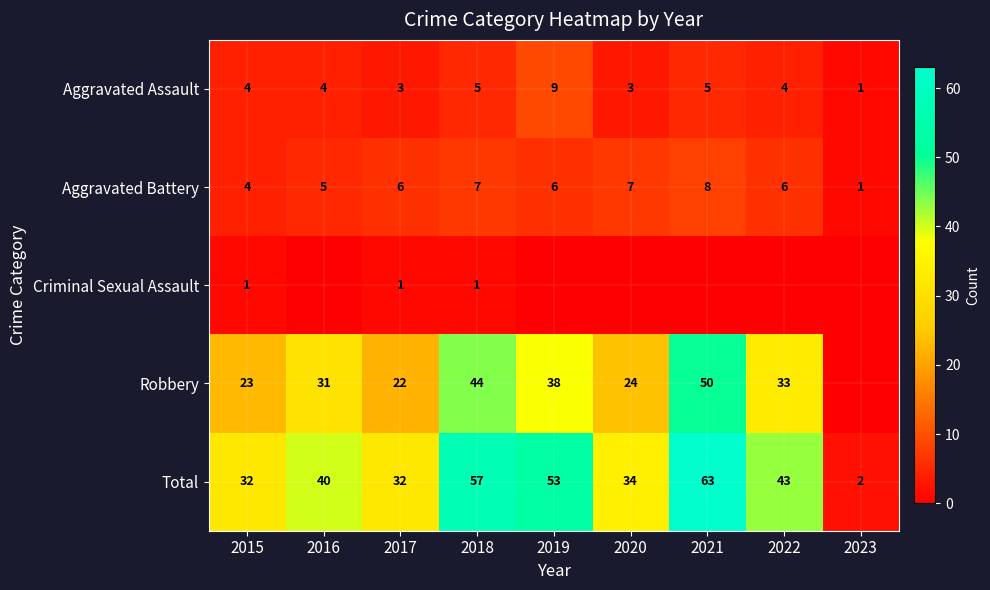

Count the number of categories in the chart.

9